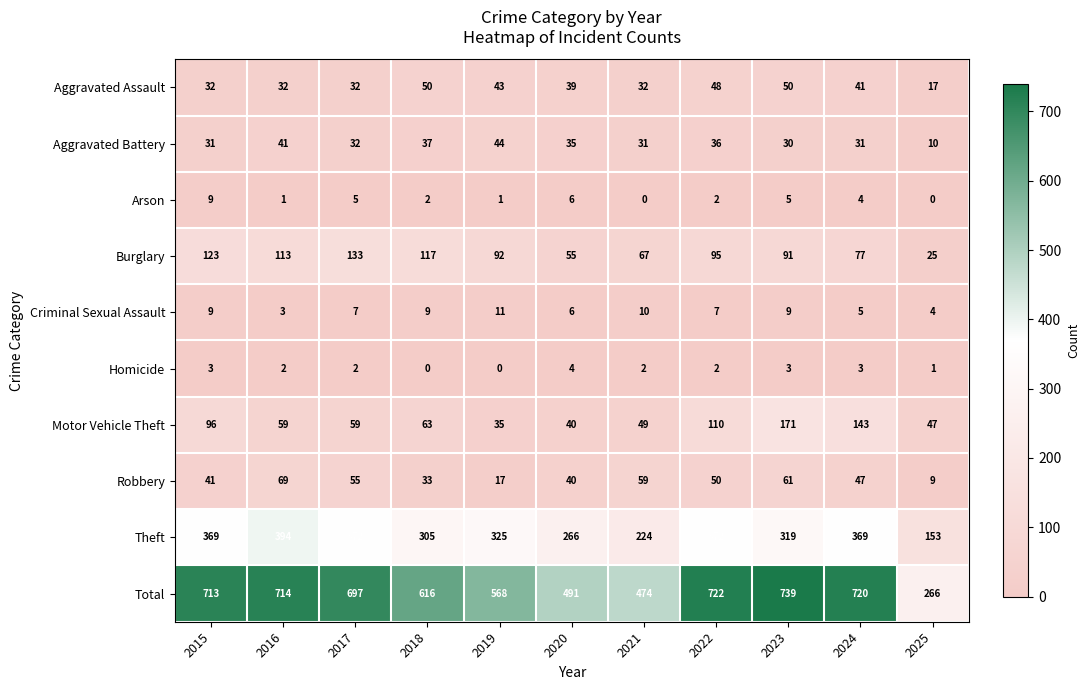

What is the lowest value of the Aggravated Assault series?

17